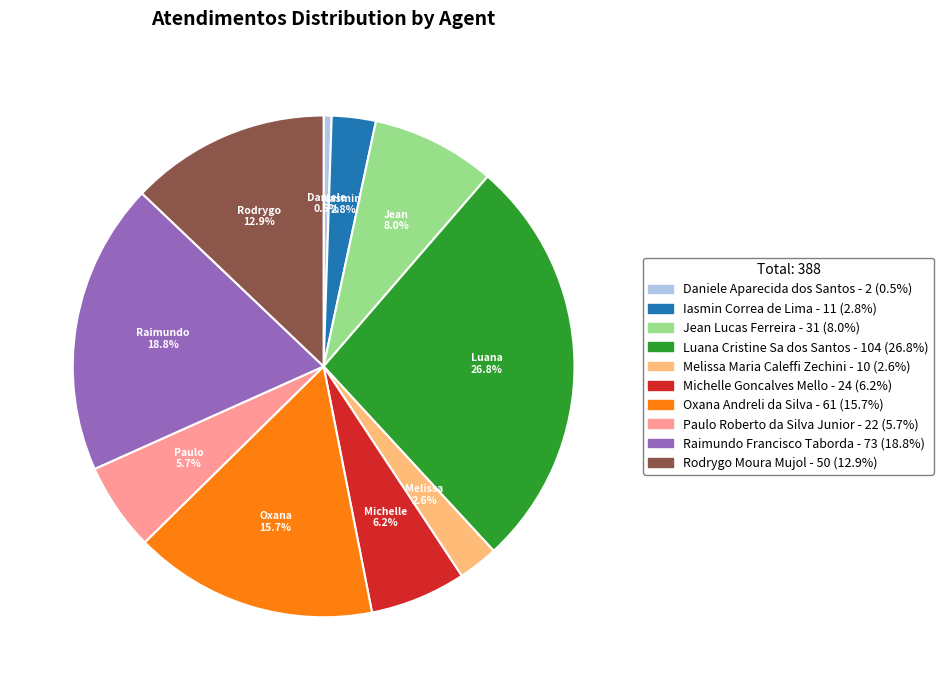

Is Melissa Maria Caleffi Zechini the majority of the pie?

No